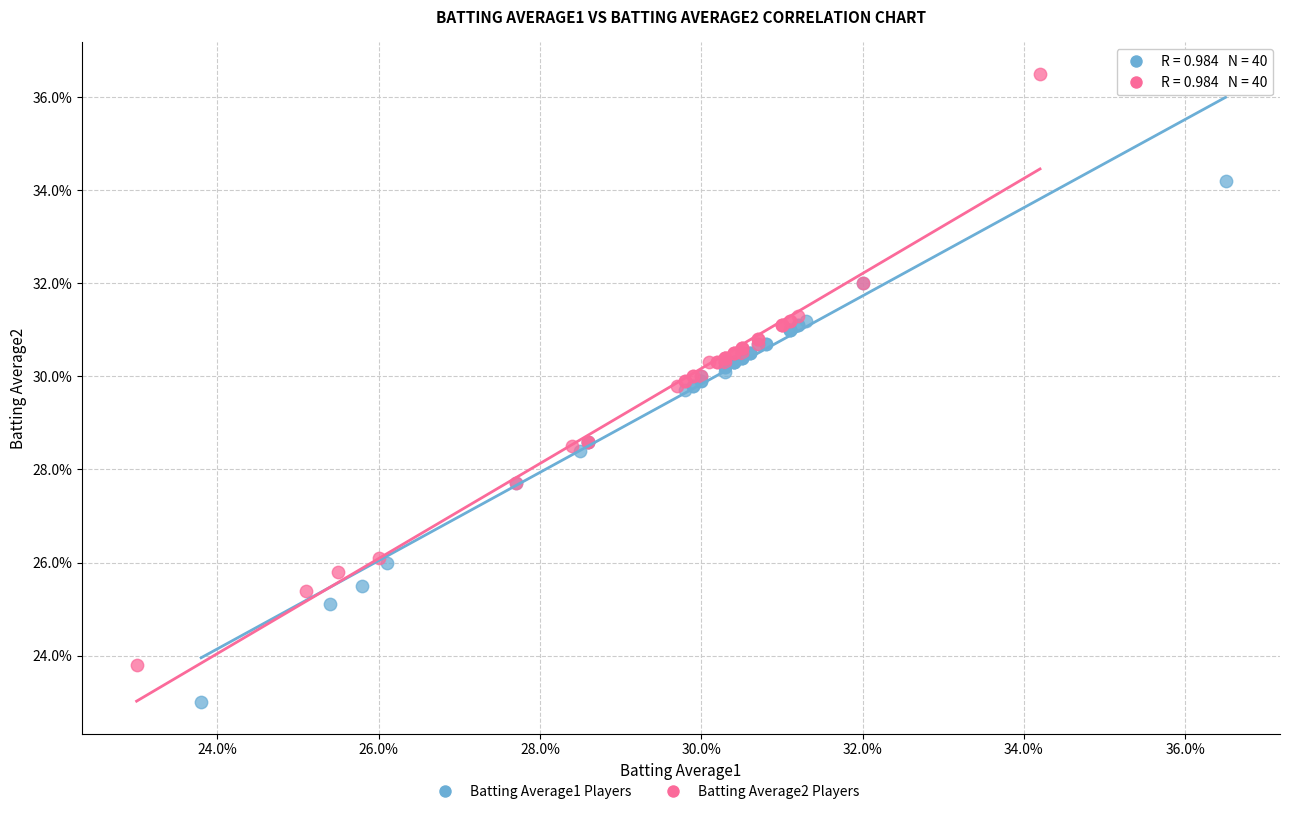

Which series reaches the maximum Y coordinate?

Batting Average2 Players